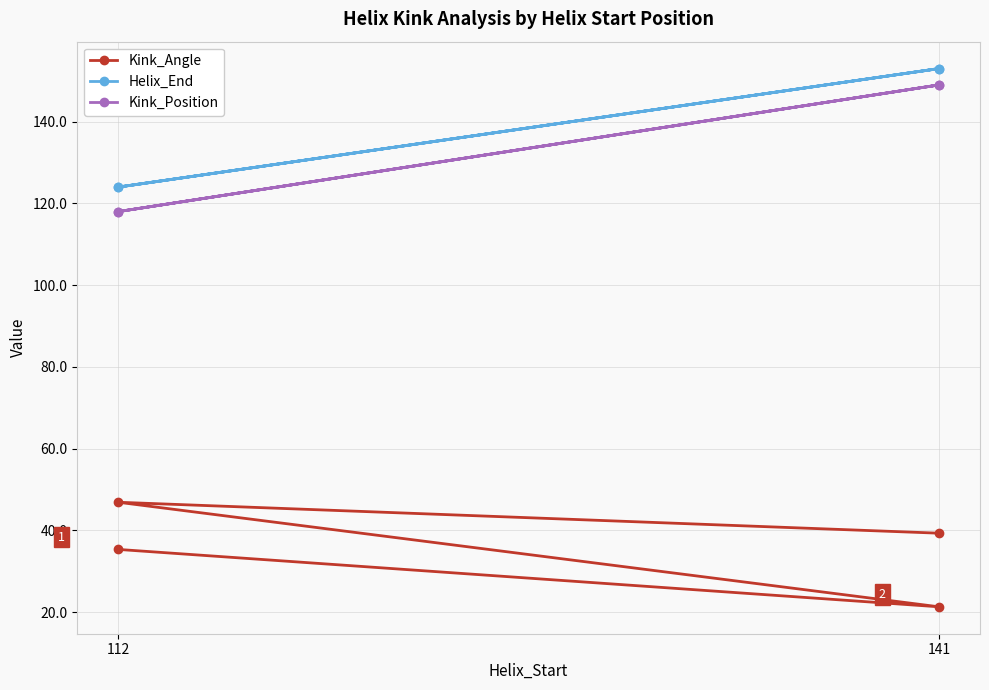

At which label is Kink_Position closest to 133?

112